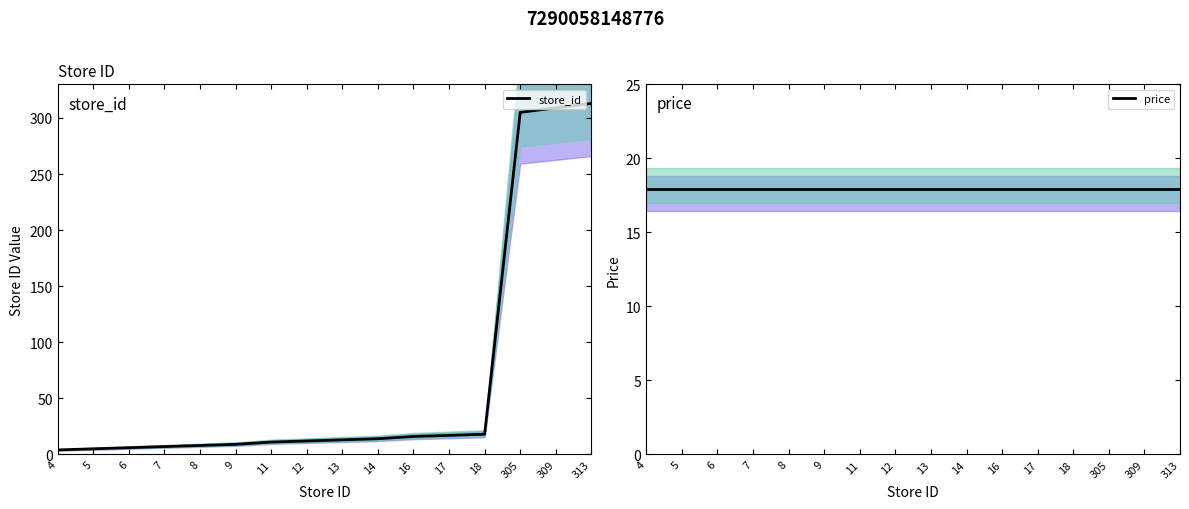

What is the sum of all price values?

286.4